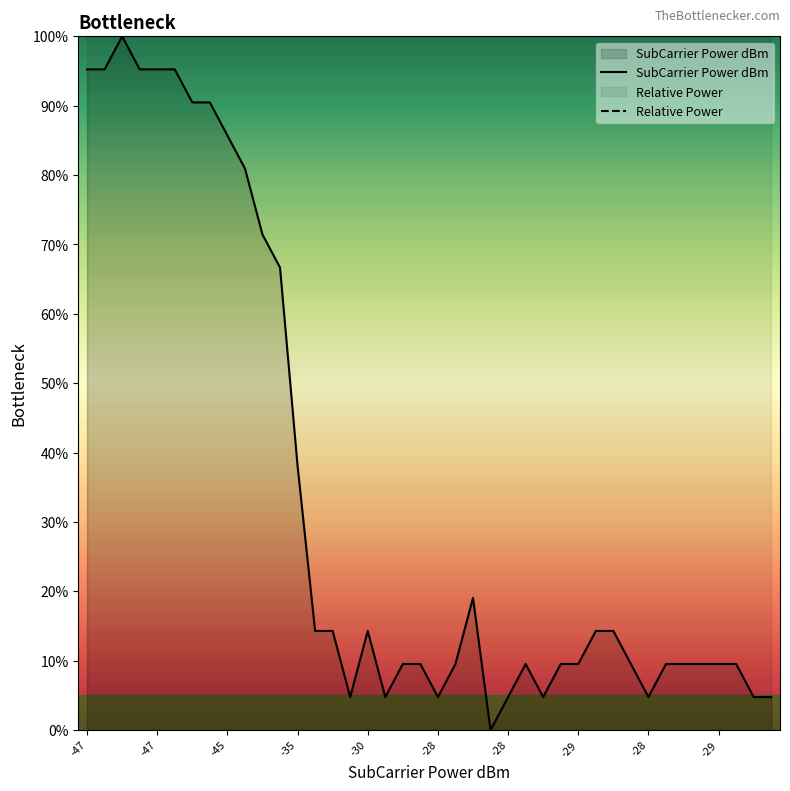

Reading left to right, extract all data points from this chart.

95.2	95.2	100.0	95.2	95.2	95.2	90.5	90.5	85.7	81.0	71.4	66.7	38.1	14.3	14.3	4.8	14.3	4.8	9.5	9.5	4.8	9.5	19.0	0.0	4.8	9.5	4.8	9.5	9.5	14.3	14.3	9.5	4.8	9.5	9.5	9.5	9.5	9.5	4.8	4.8